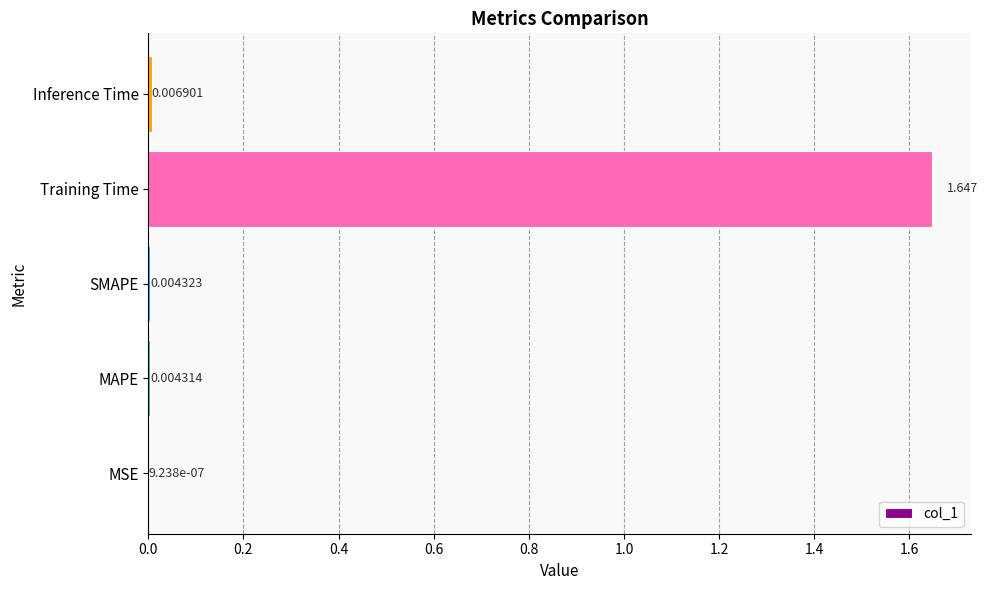

At which label is the value closest to 0?

MSE